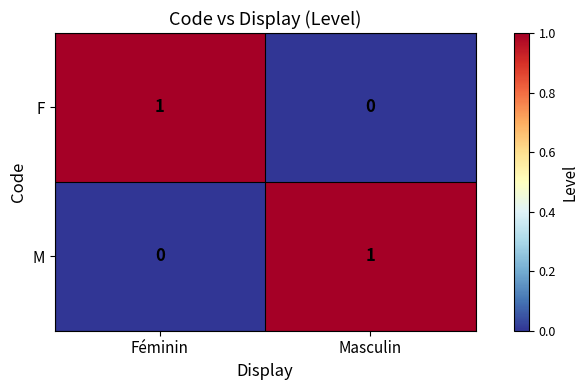

At Féminin, list the series in order from smallest to largest.

M, F